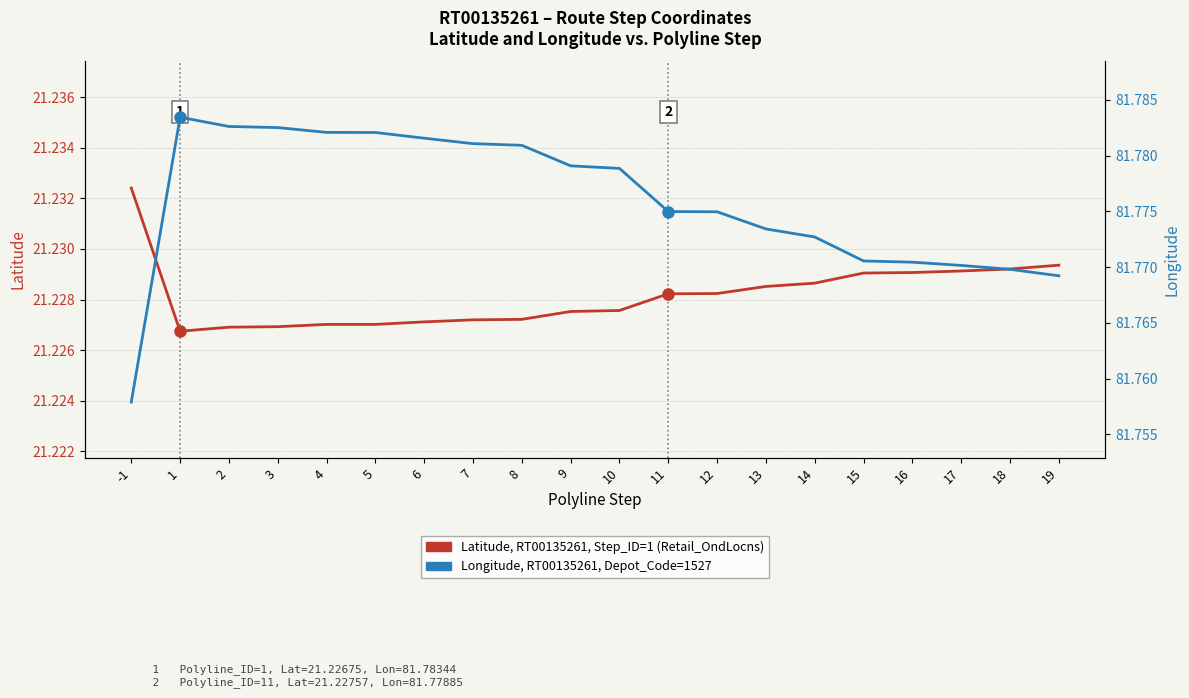

The Latitude (Step coordinate) series shows 21.2 at 19. True or false?

True